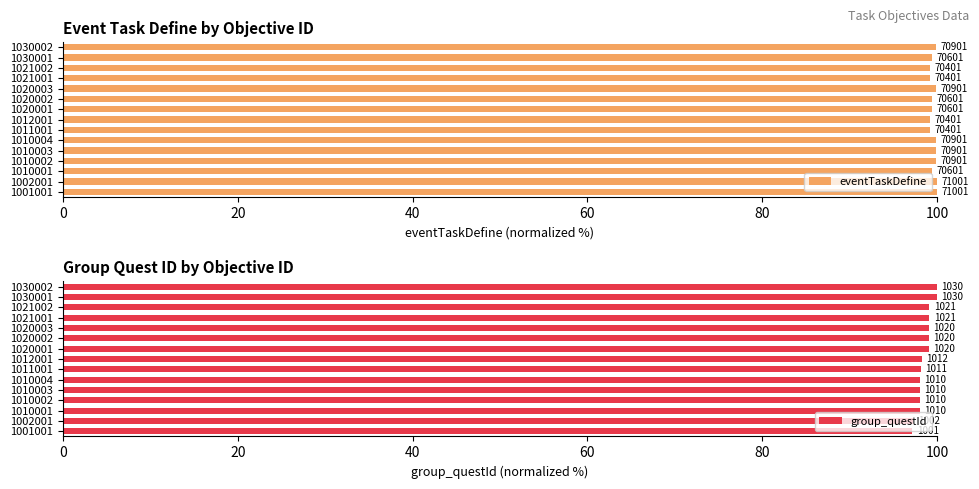

List the series in order of their overall mean, highest first.

eventTaskDefine, group_questId